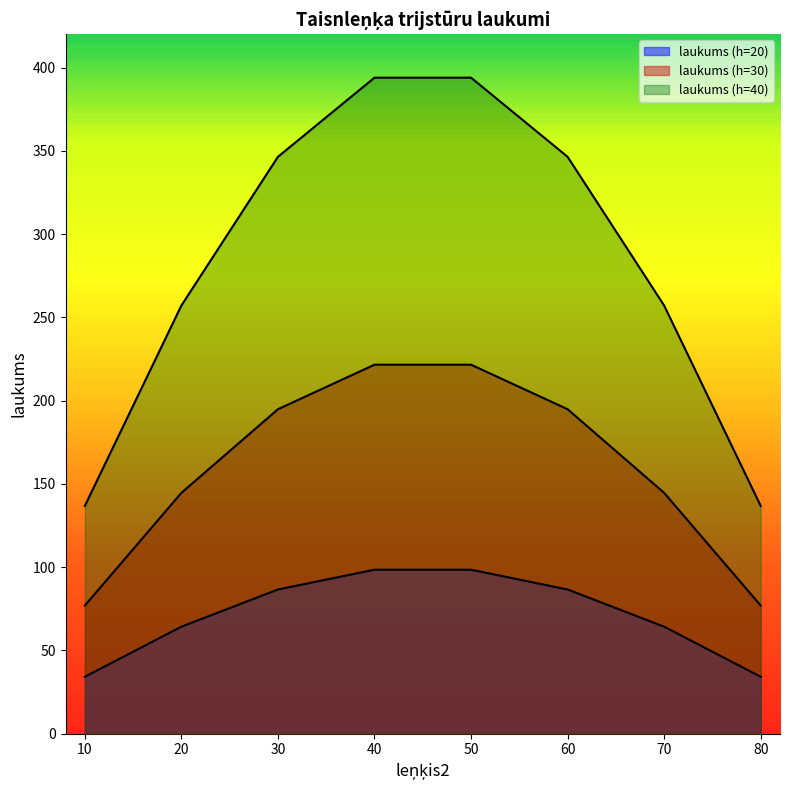

Reading left to right, transcribe all the data shown in this chart.

laukums (h=20): 10=34.2	20=64.3	30=86.6	40=98.5	50=98.5	60=86.6	70=64.3	80=34.2
laukums (h=30): 10=77.0	20=144.6	30=194.9	40=221.6	50=221.6	60=194.9	70=144.6	80=77.0
laukums (h=40): 10=136.8	20=257.1	30=346.4	40=393.9	50=393.9	60=346.4	70=257.1	80=136.8